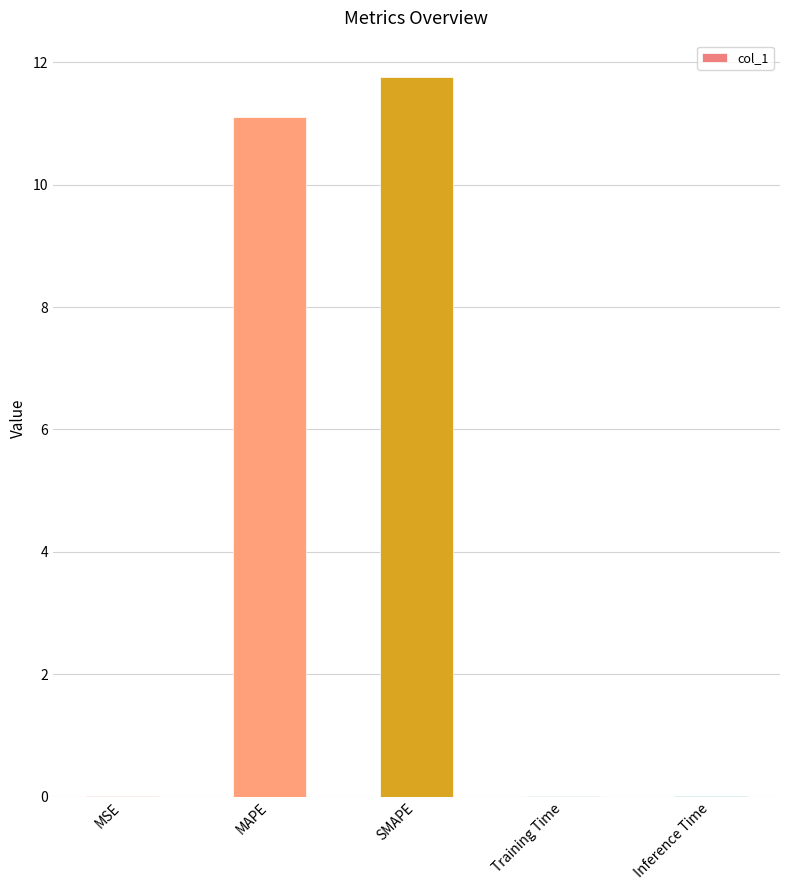

At which category does the chart reach its peak across all series?

SMAPE